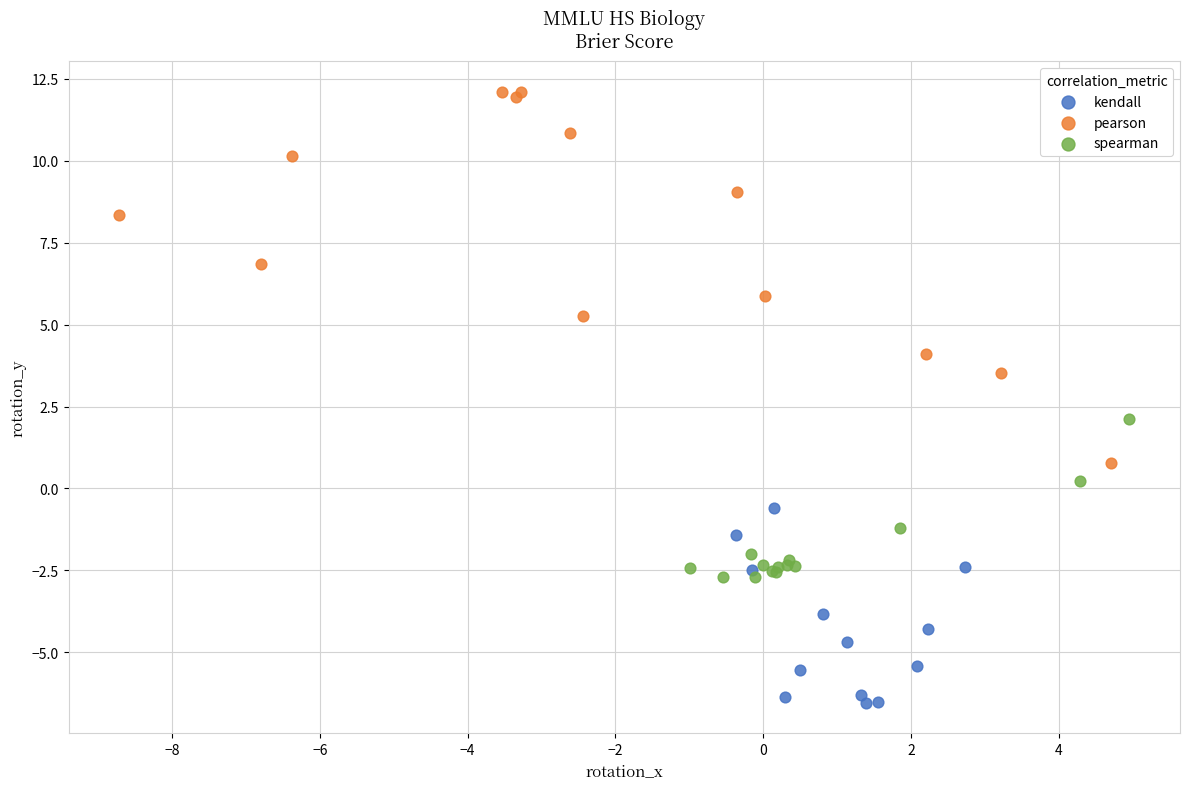

Which series reaches the minimum Y coordinate?

kendall